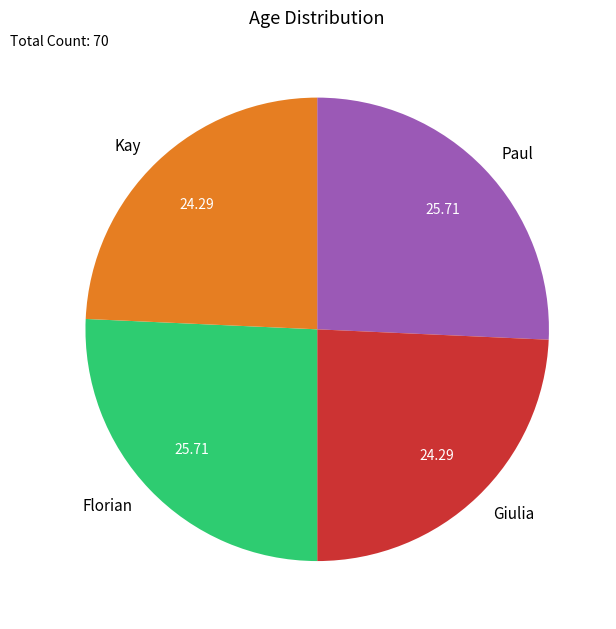

Does Paul account for over 50% of the chart?

No